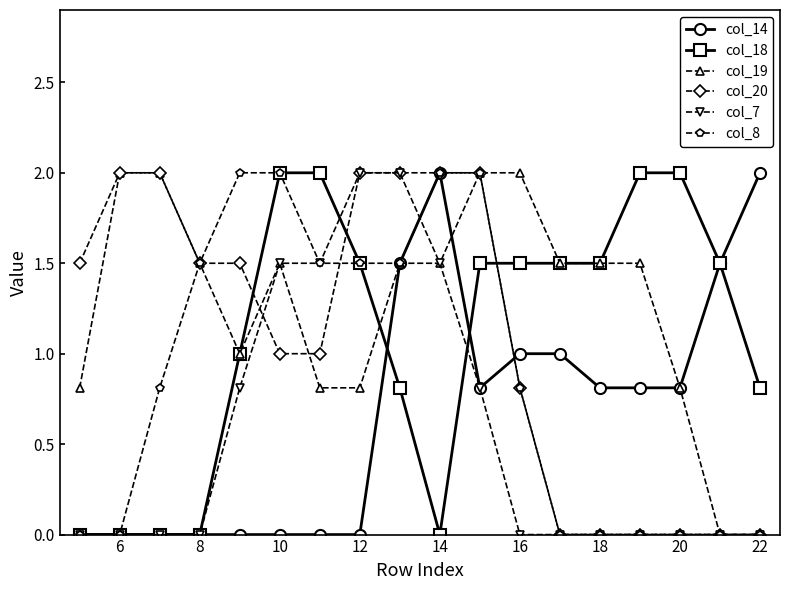

Reading left to right, extract all data points from this chart.

col_14: 0.0	0.0	0.0	0.0	0.0	0.0	0.0	0.0	1.5	2.0	0.8	1.0	1.0	0.8	0.8	0.8	1.5	2.0
col_18: 0.0	0.0	0.0	0.0	1.0	2.0	2.0	1.5	0.8	0.0	1.5	1.5	1.5	1.5	2.0	2.0	1.5	0.8
col_19: 0.8	2.0	2.0	1.5	1.0	1.5	0.8	0.8	1.5	1.5	2.0	2.0	1.5	1.5	1.5	0.8	0.0	0.0
col_20: 1.5	2.0	2.0	1.5	1.5	1.0	1.0	2.0	2.0	2.0	2.0	0.8	0.0	0.0	0.0	0.0	0.0	0.0
col_7: 0.0	0.0	0.0	0.0	0.8	1.5	1.5	2.0	2.0	1.5	0.8	0.0	0.0	0.0	0.0	0.0	0.0	0.0
col_8: 0.0	0.0	0.8	1.5	2.0	2.0	1.5	1.5	1.5	2.0	2.0	0.8	0.0	0.0	0.0	0.0	0.0	0.0